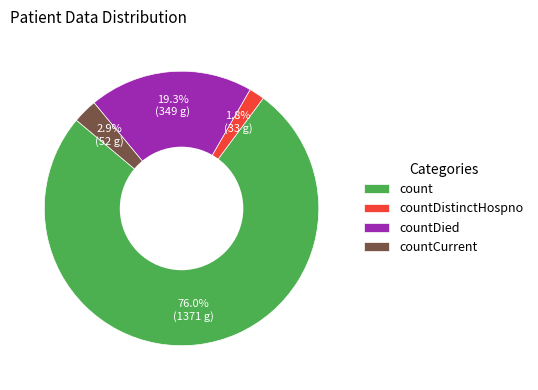

To the nearest percent, what is the difference between the largest and smallest slice percentages?

74%